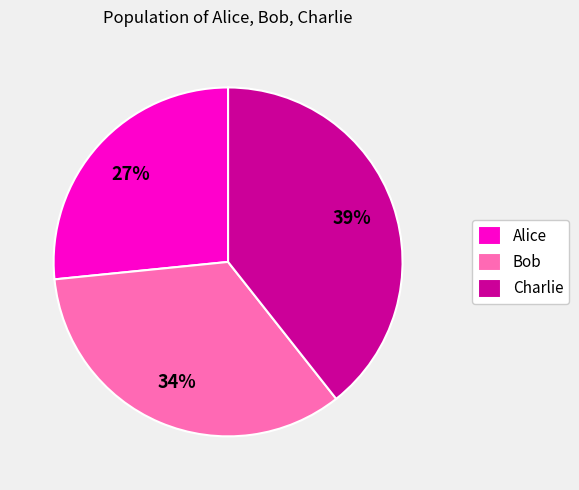

To the nearest percent, what percentage of the pie is Charlie?

39%